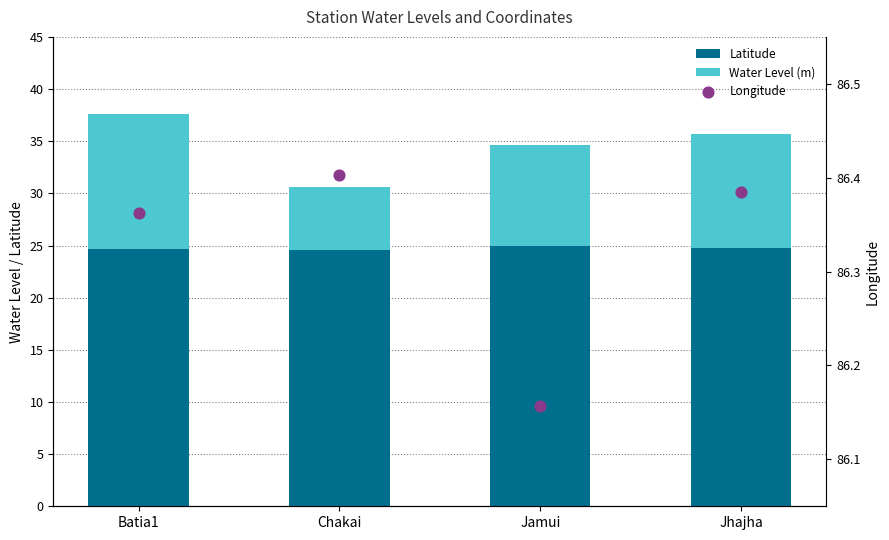

Which series has the largest total across all categories?

Longitude